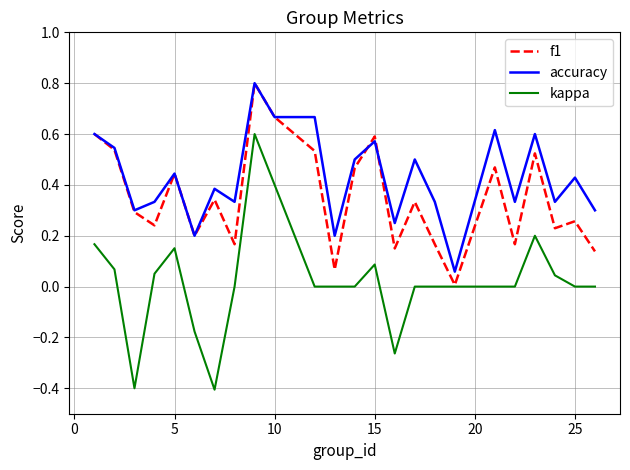

What is the minimum value shown in the chart?

-0.4